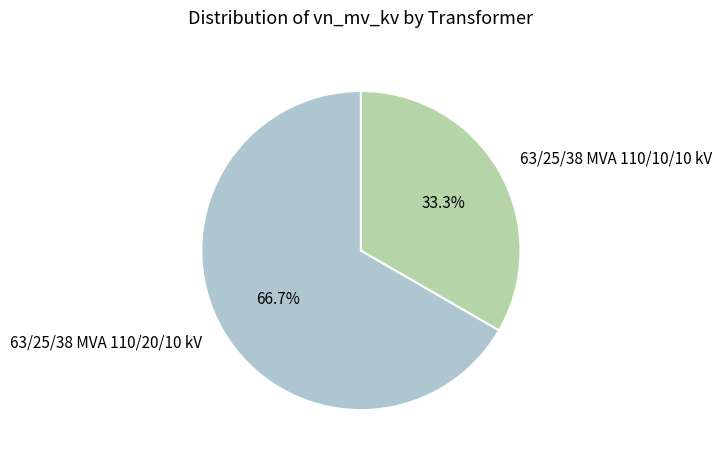

How many segments does this pie chart have?

2